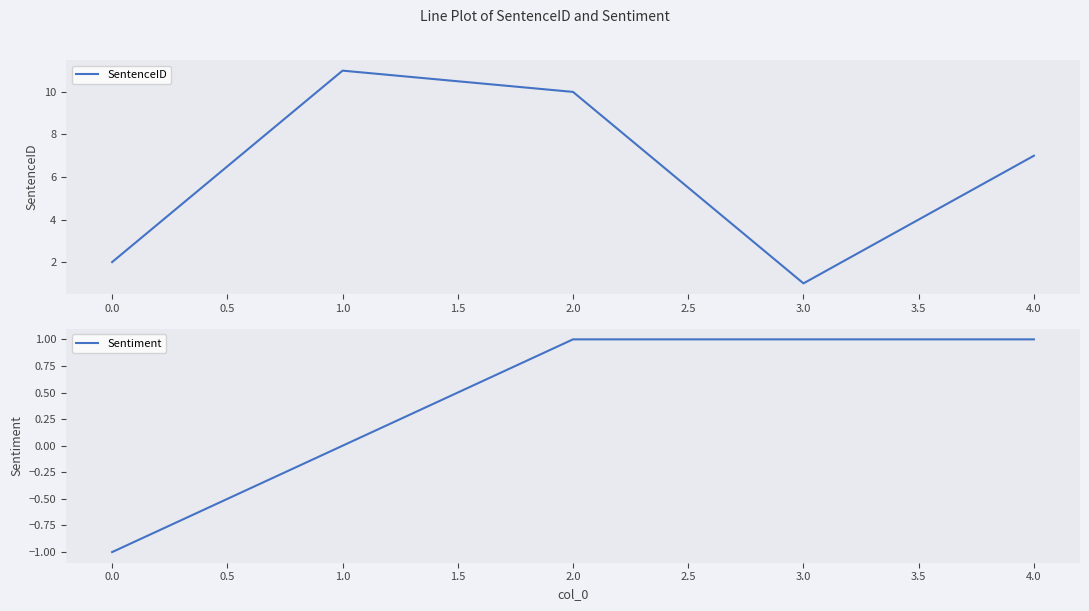

What are all the series names shown in the legend?

SentenceID, Sentiment